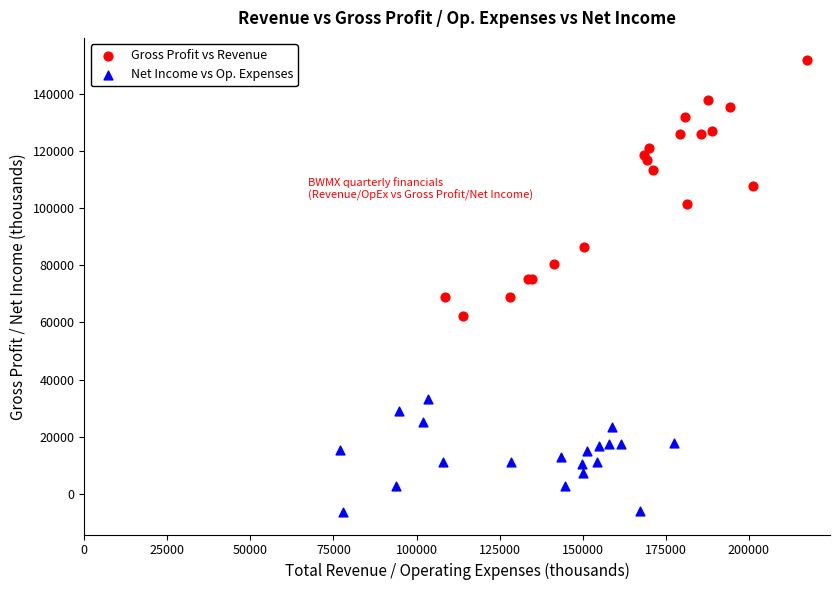

Which series contains the highest Y value?

Gross Profit vs Revenue